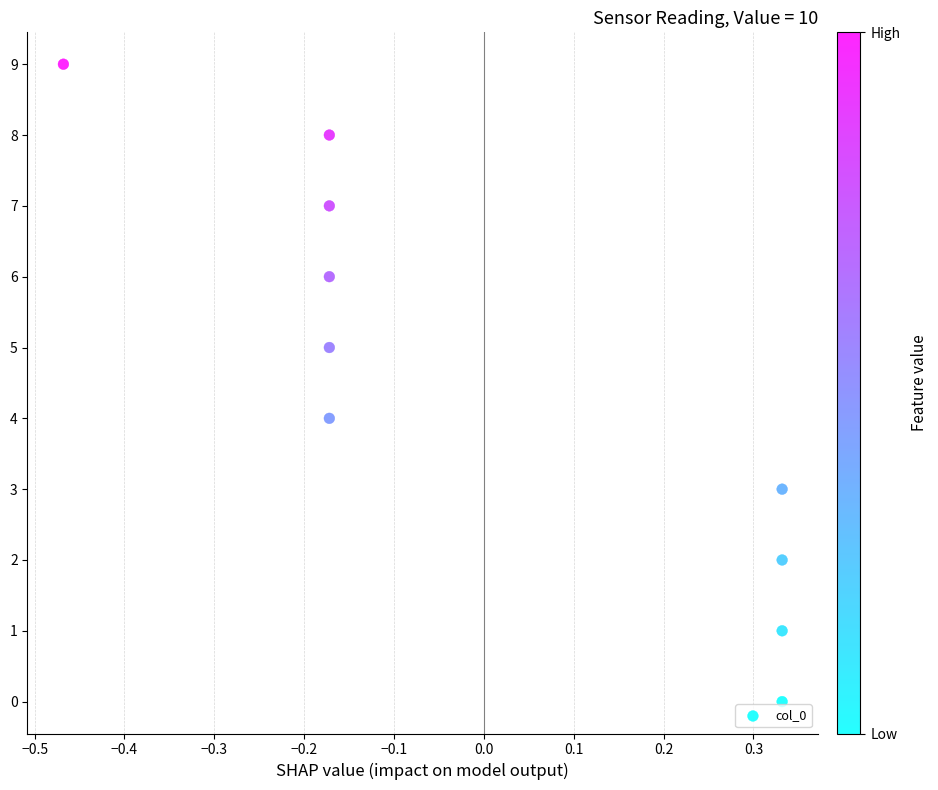

What is the range of Y values (max minus min)?

9